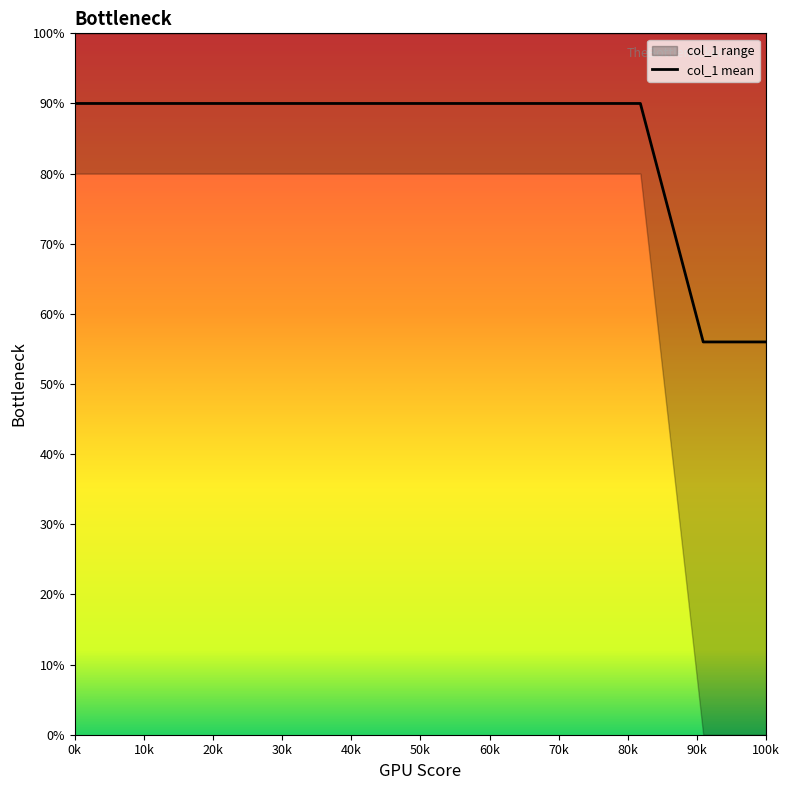

True or false: col_1 mean has a value of 90.0 at 0k.

True